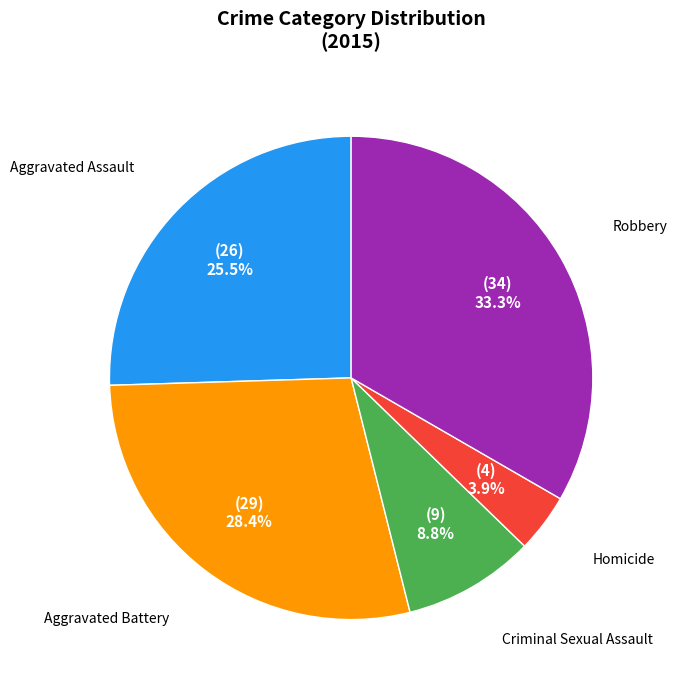

To the nearest percent, what is the combined percentage of Aggravated Battery and Criminal Sexual Assault?

37%